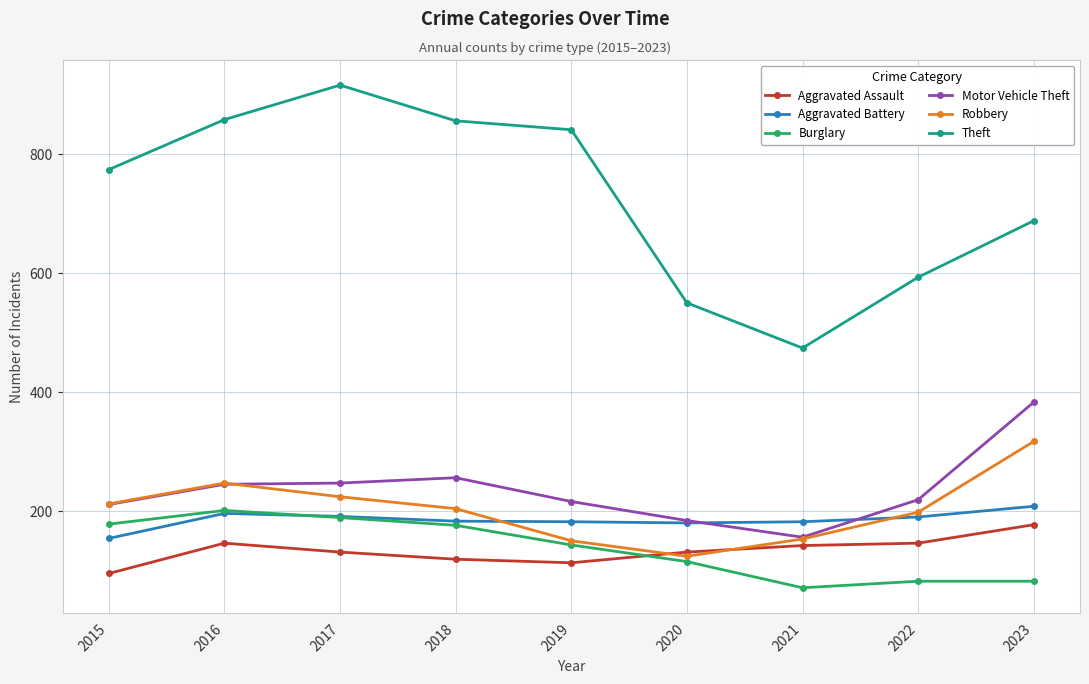

What is the value of the Robbery point at the 2nd from the left?

247